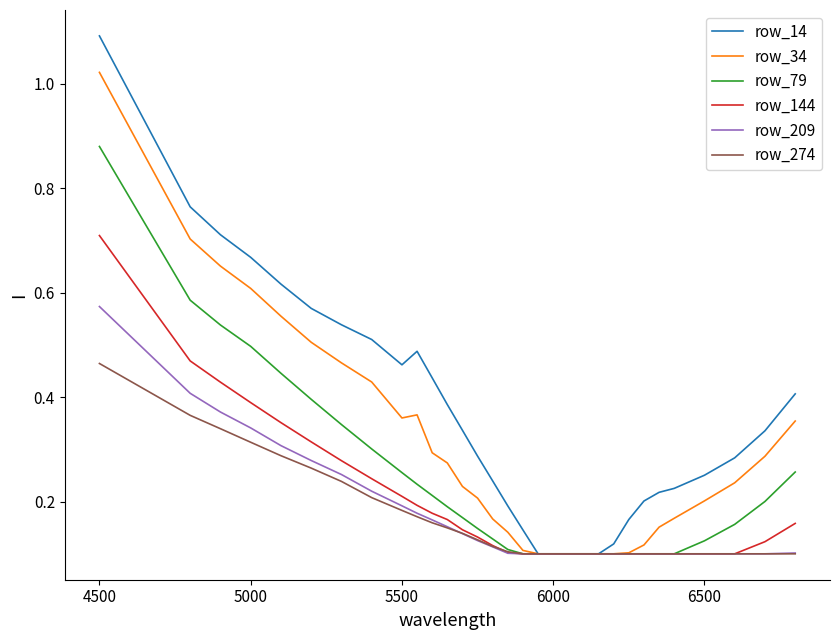

How many lines are shown in the chart?

6